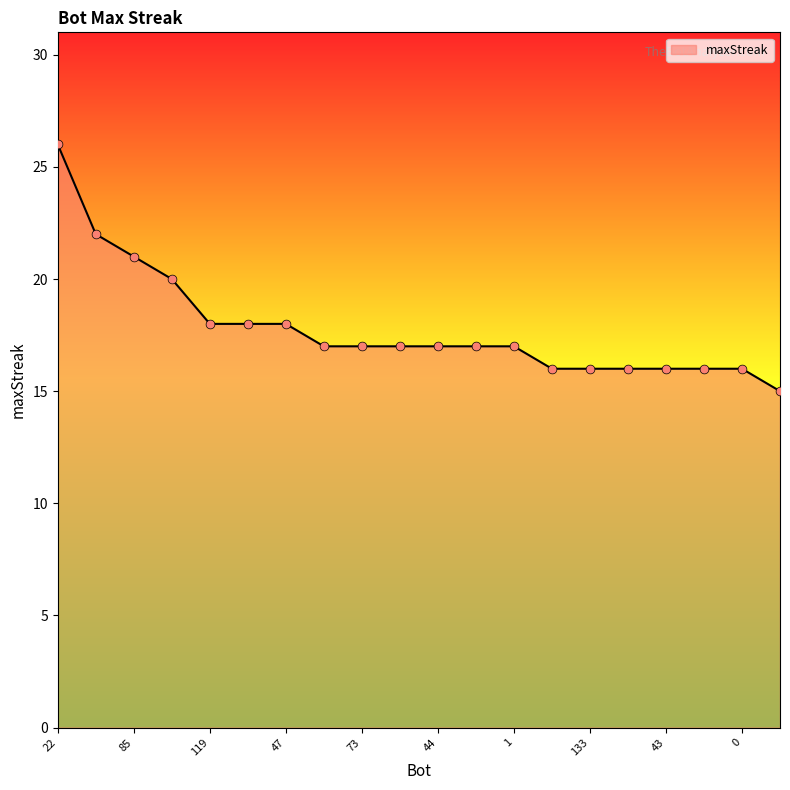

What is the difference between the maximum and minimum values?

11